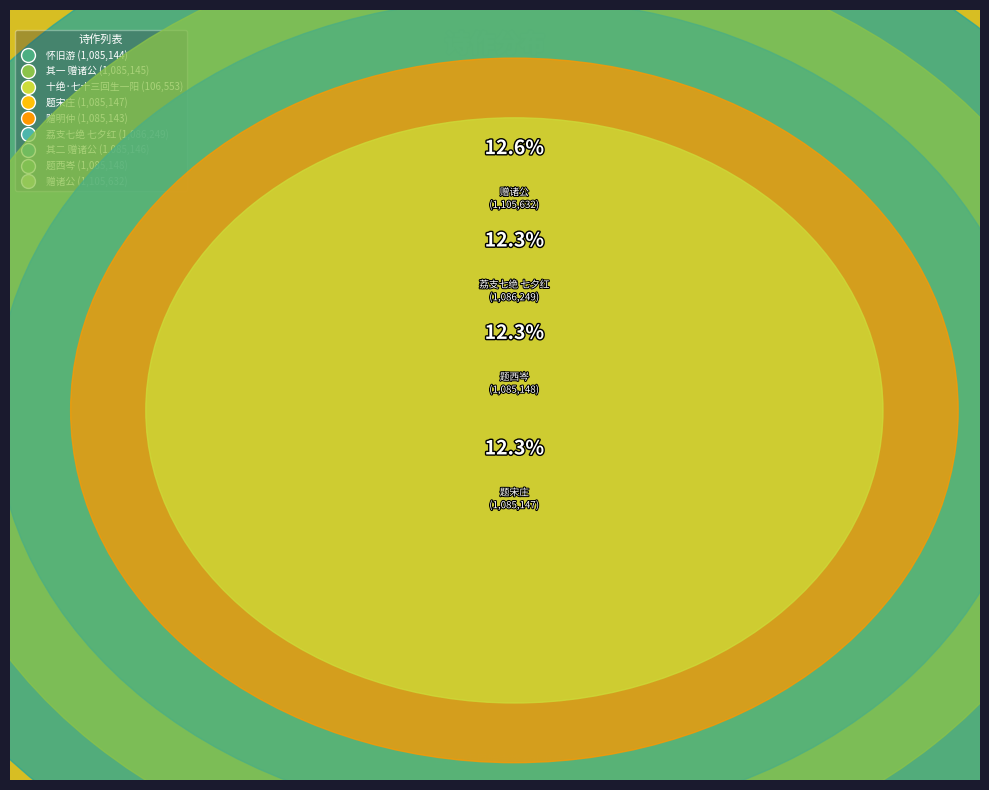

To the nearest percent, what portion does 其二 赠诸公 represent?

12%